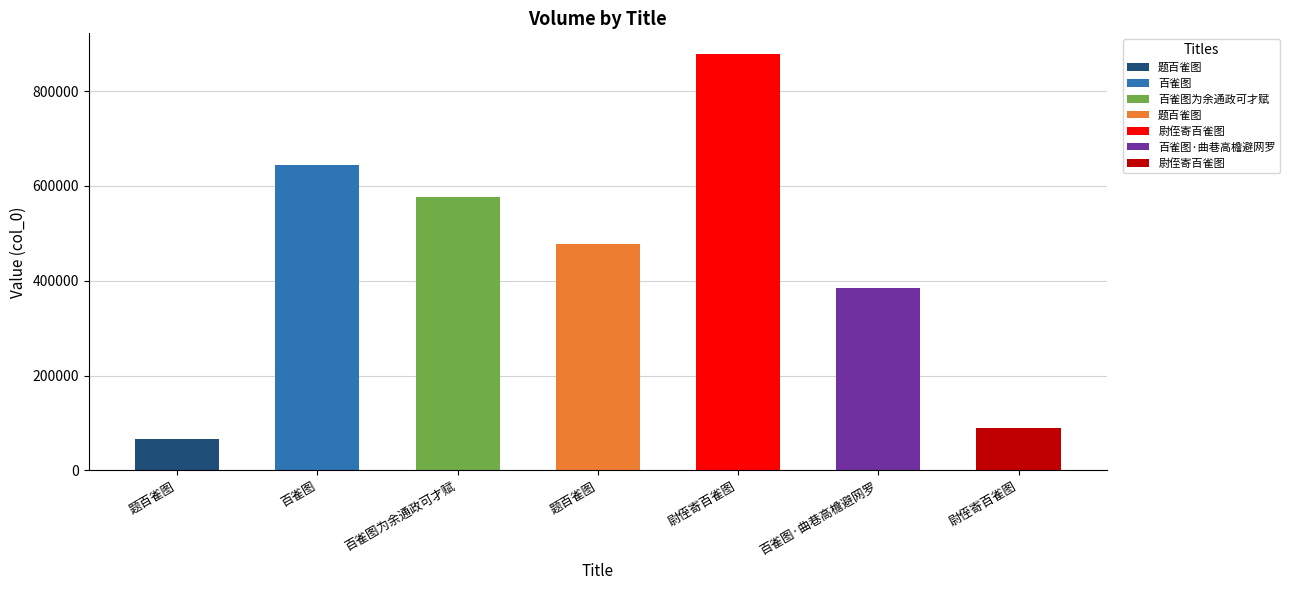

How many data points are above 476546?

3